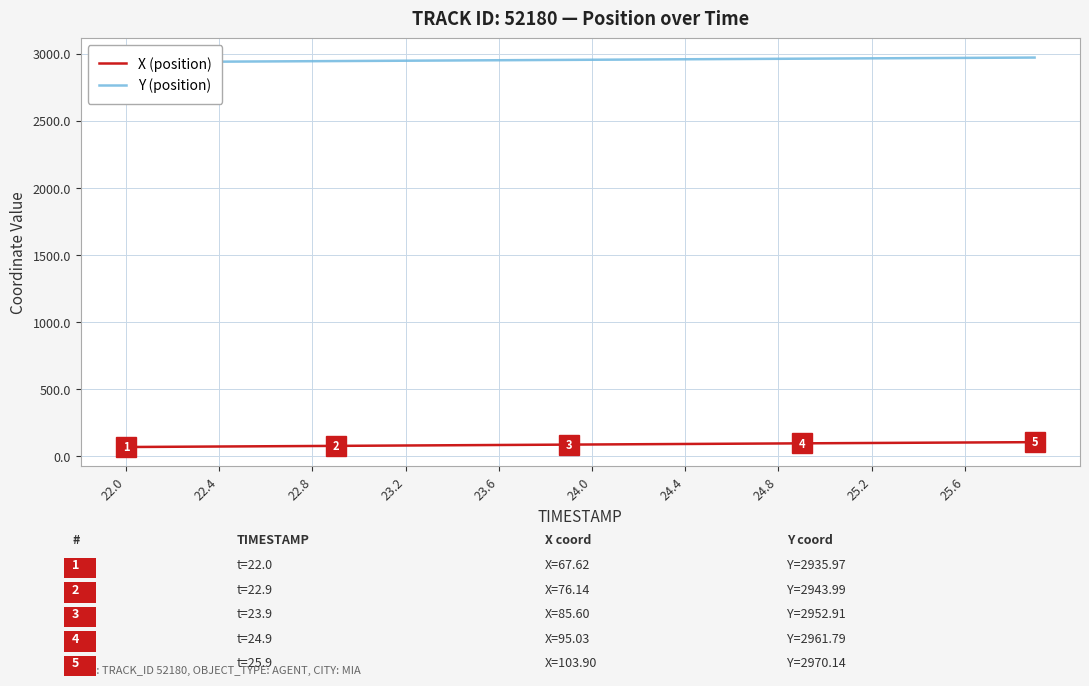

What is the maximum value for X (position)?

103.9